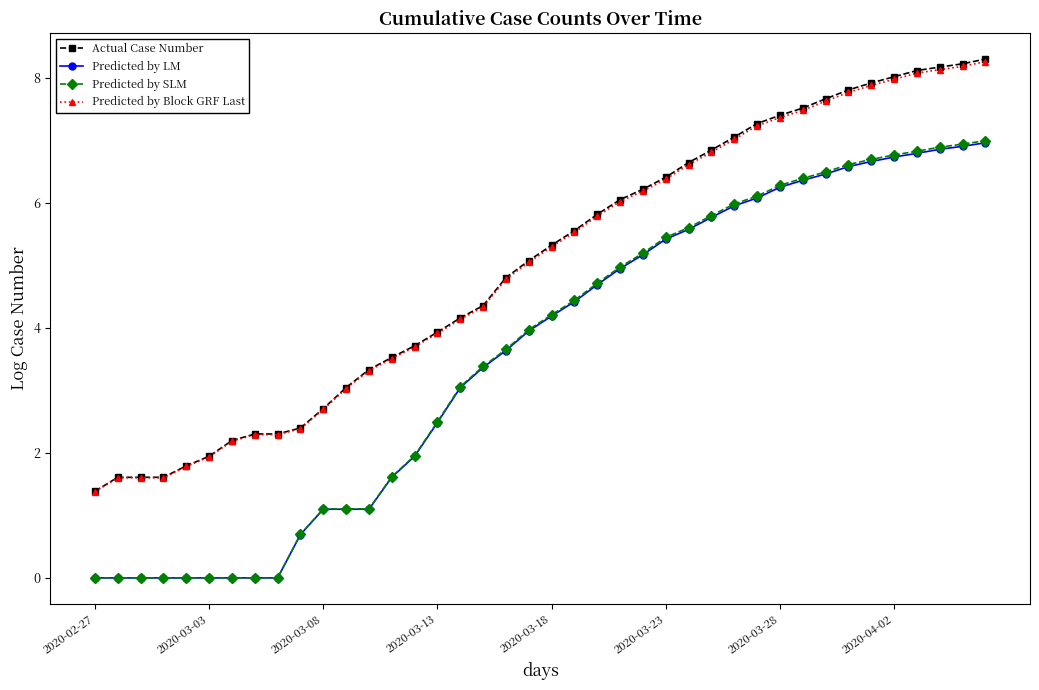

True or false: Predicted by Block GRF Last and Predicted by SLM cross at least once.

False